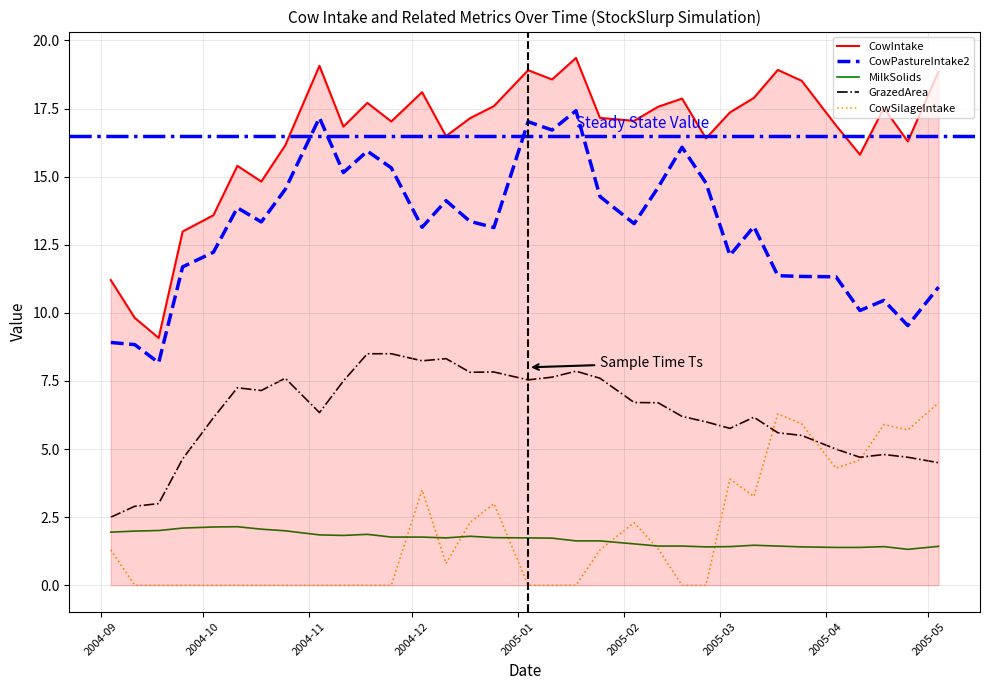

What is the average value of the CowPastureIntake2 series?

13.1